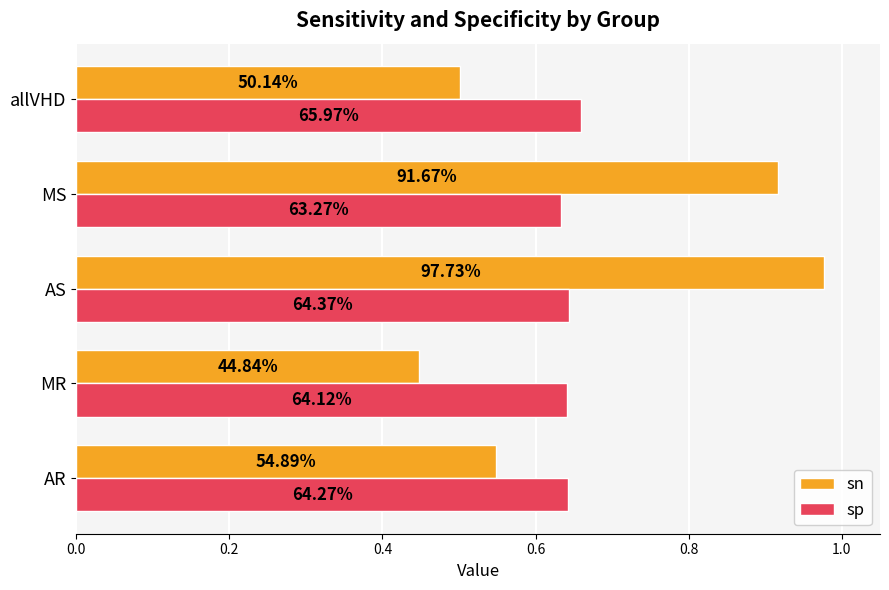

What are all the series names shown in the legend?

sn, sp